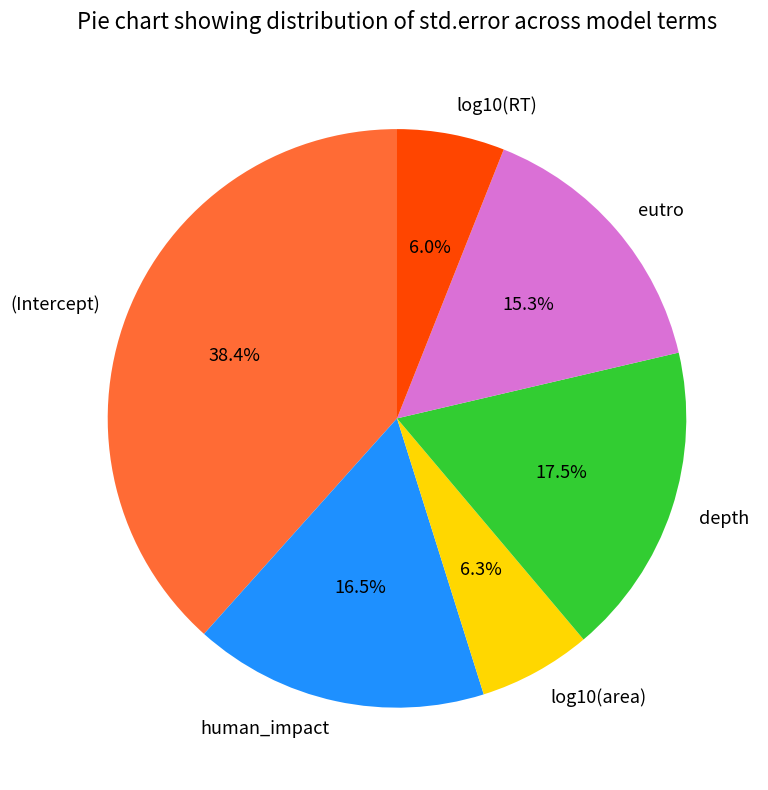

True or false: (Intercept) accounts for 38% of the total.

True